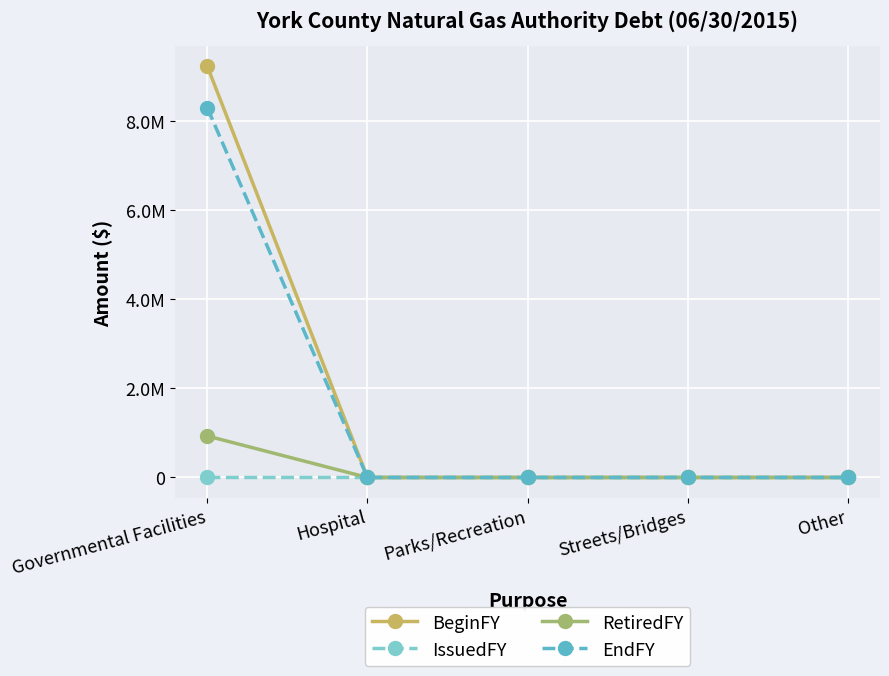

What is the label of the 2nd point from the right?

Streets/Bridges